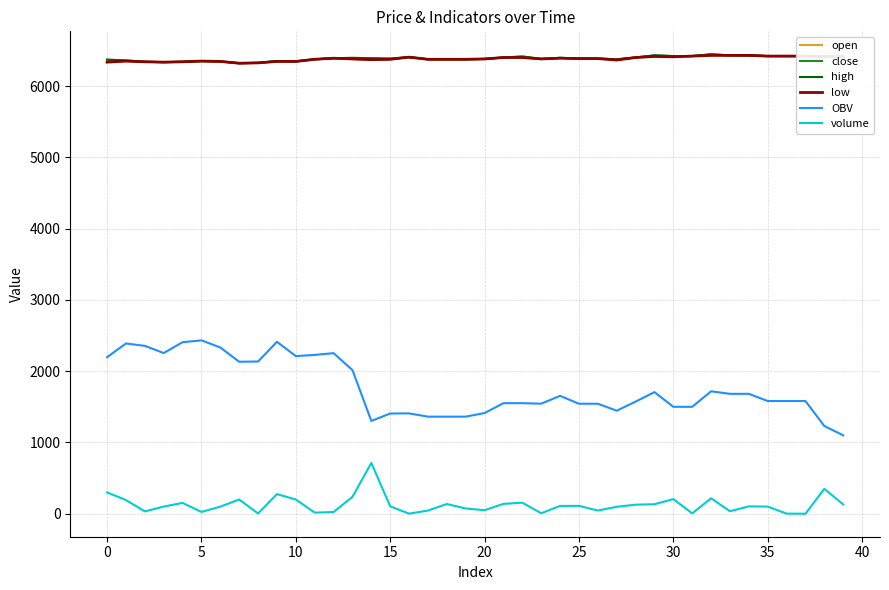

What is the maximum value for open?

6430.0